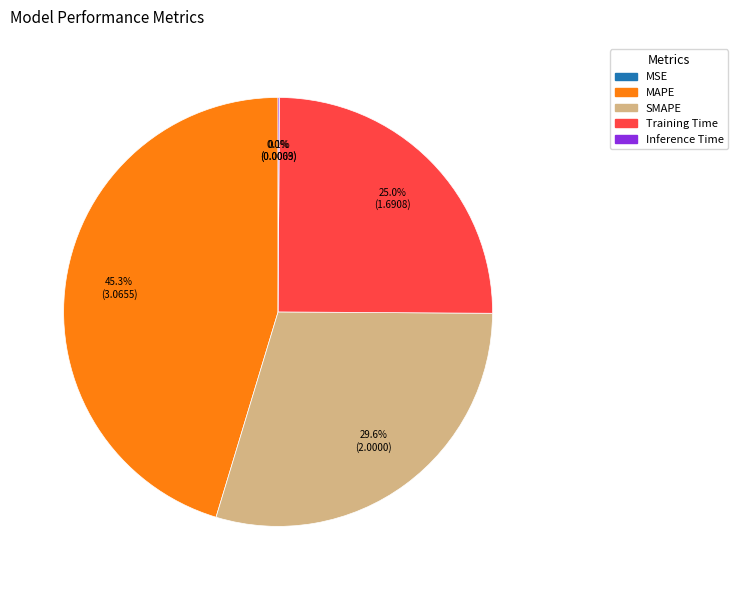

What is the total percentage of MAPE and Training Time?

70.3%